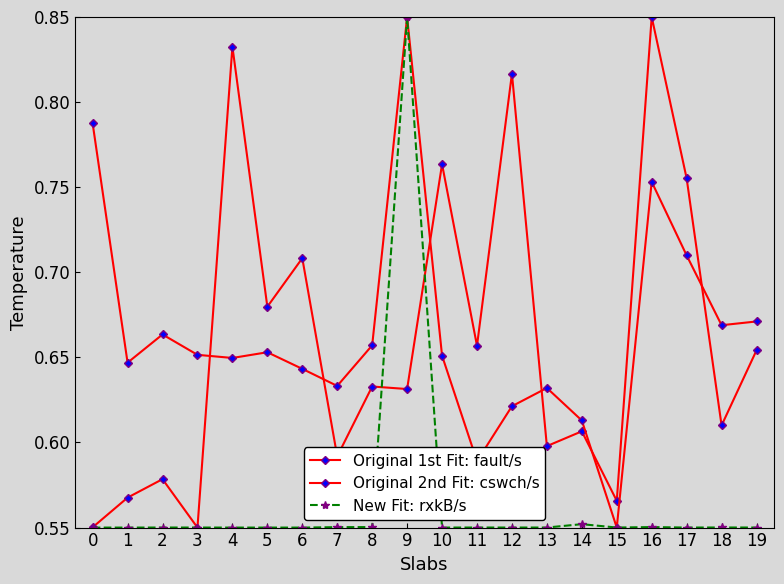

What is the difference between the maximum and minimum values in the Original 2nd Fit: cswch/s series?

0.3